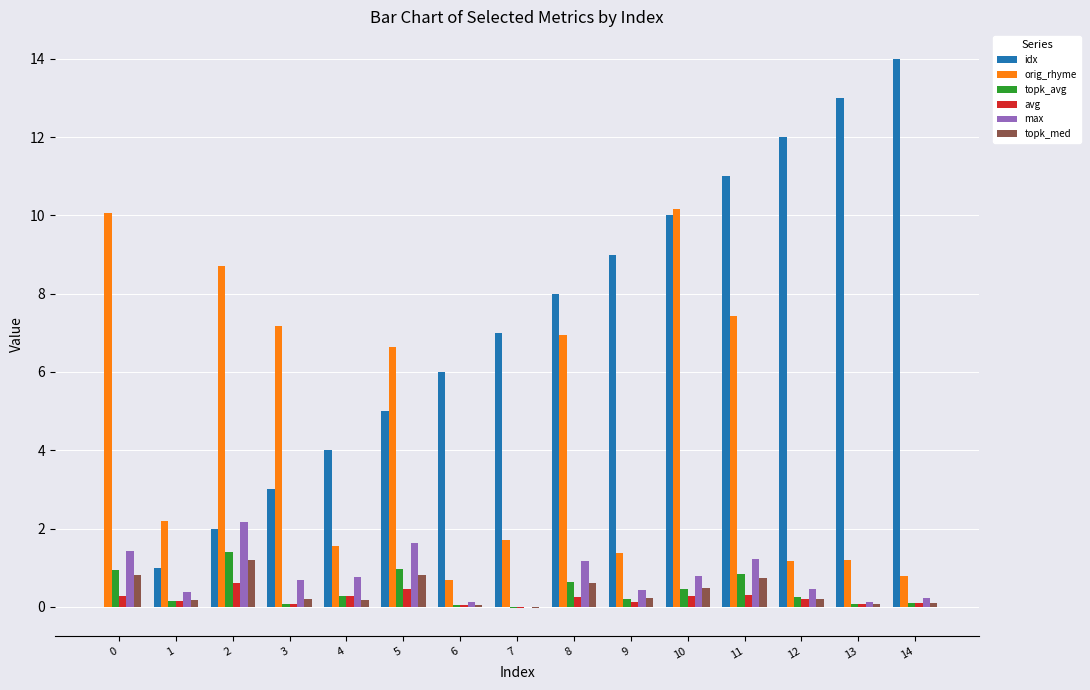

True or false: topk_med has a value of 0.1 at 13.

True